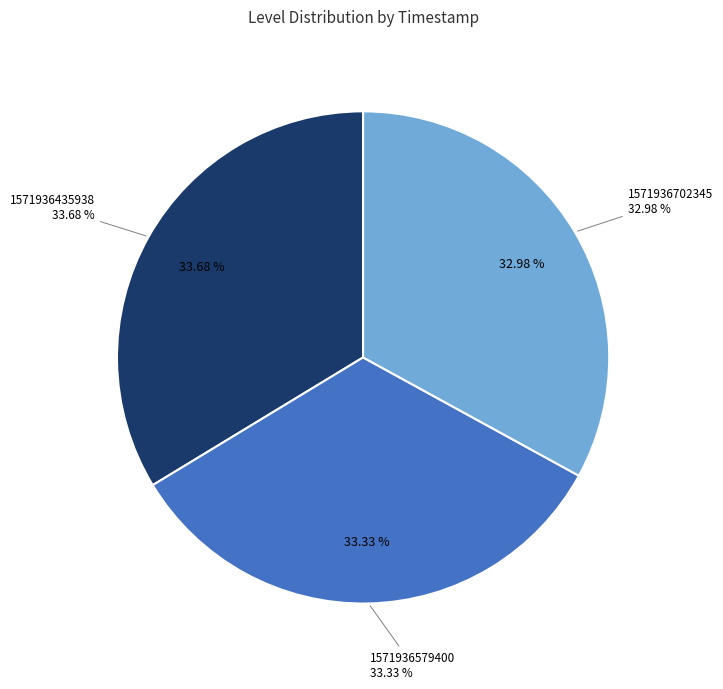

Is it true that 1571936435938 is 34% of the pie?

True